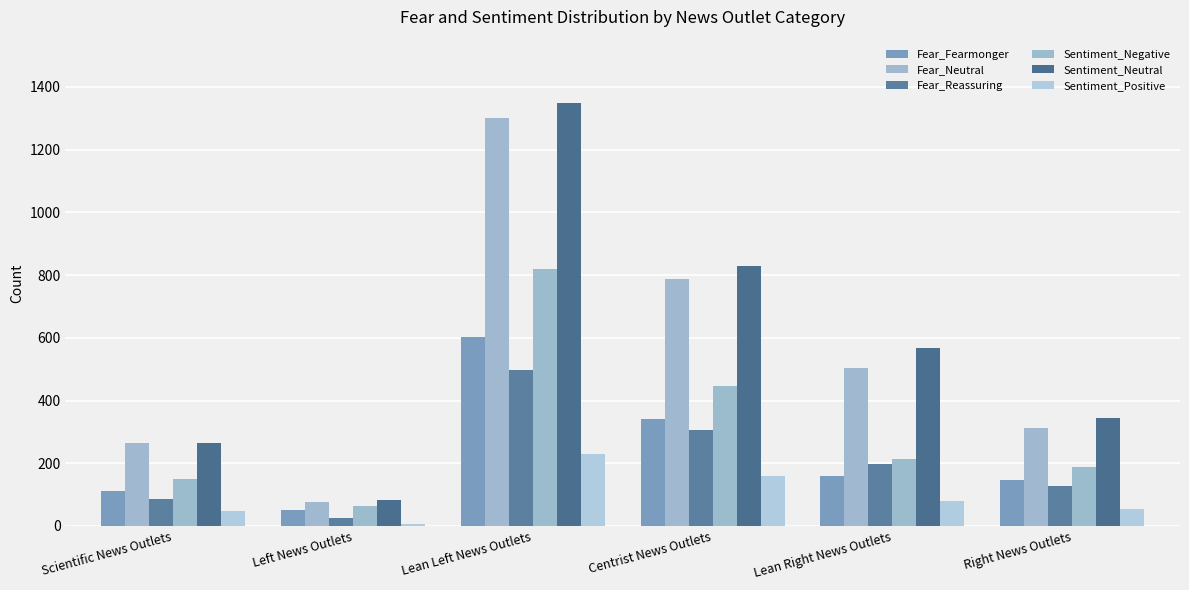

True or false: Sentiment_Neutral has a value of 872 at Lean Left News Outlets.

False